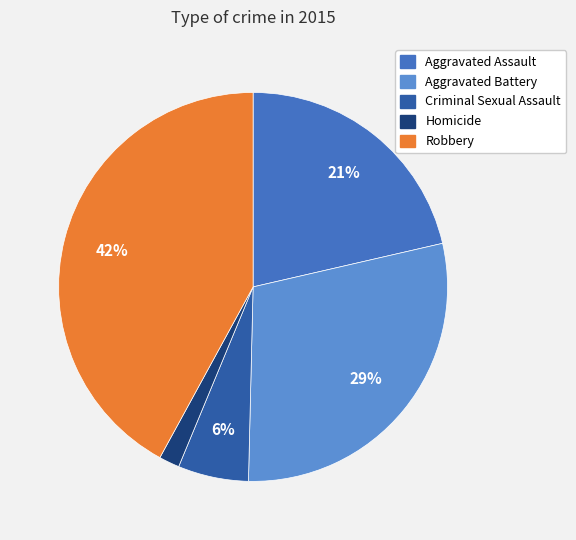

Count the number of slices in the pie.

5